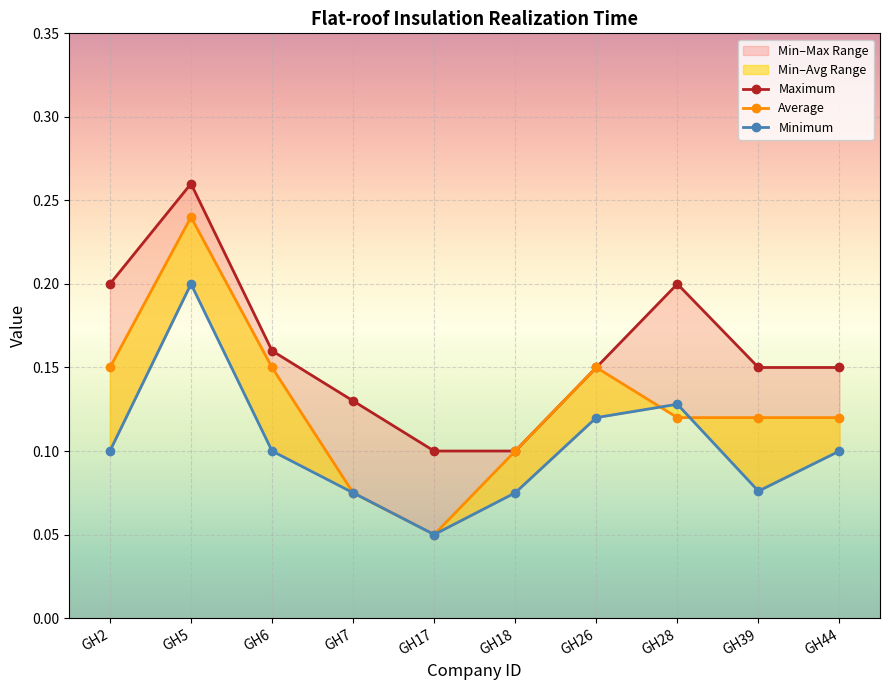

What is the minimum value shown in the chart?

0.1